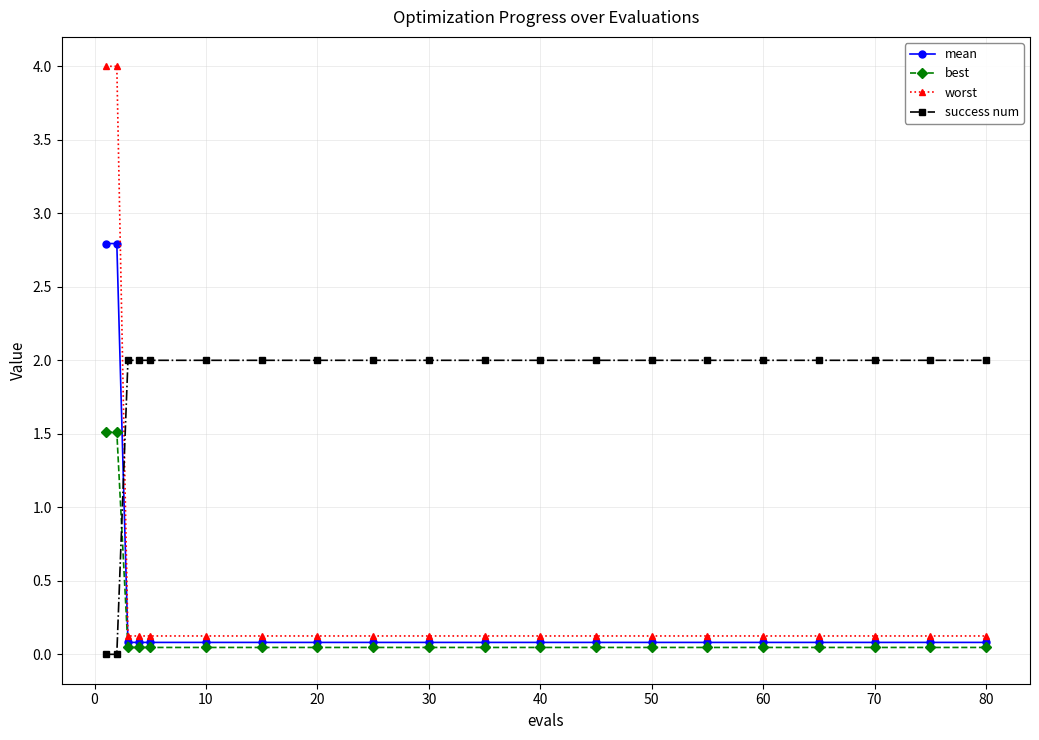

What is the maximum value for best?

1.5